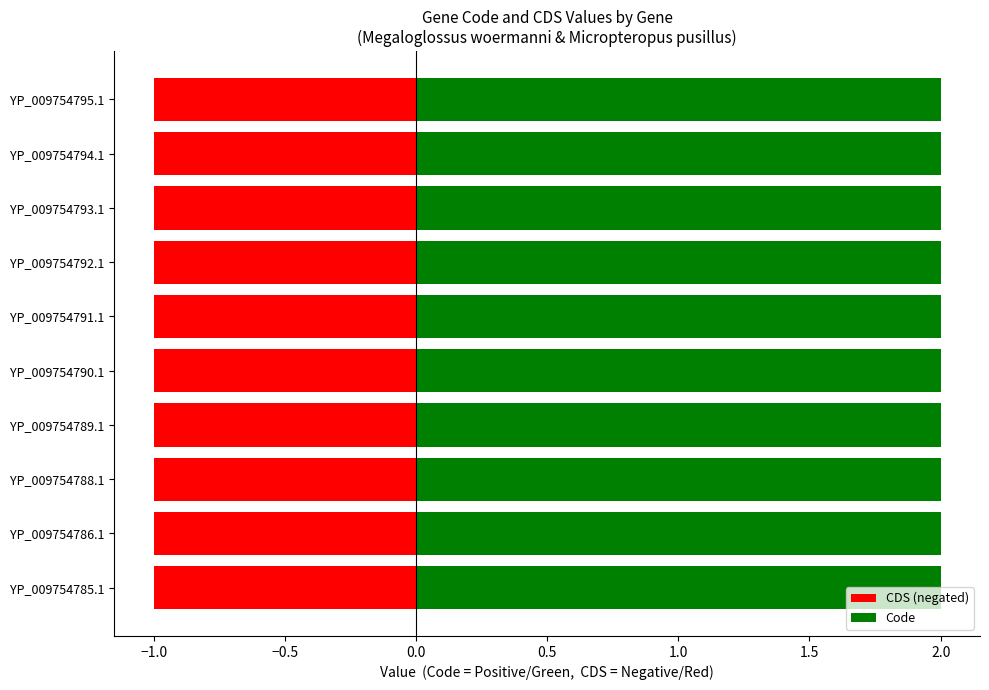

Which series has the largest total across all categories?

Code